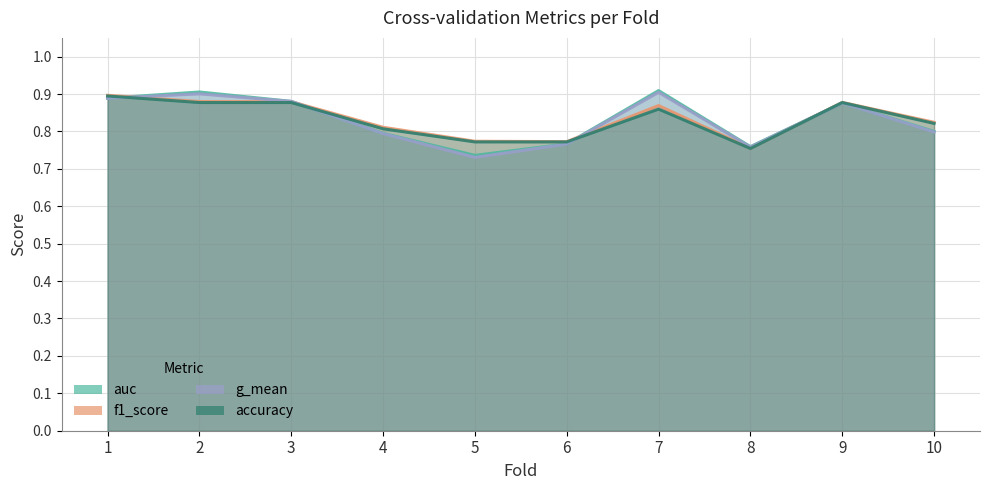

Between 5 and 3, which is larger?

3